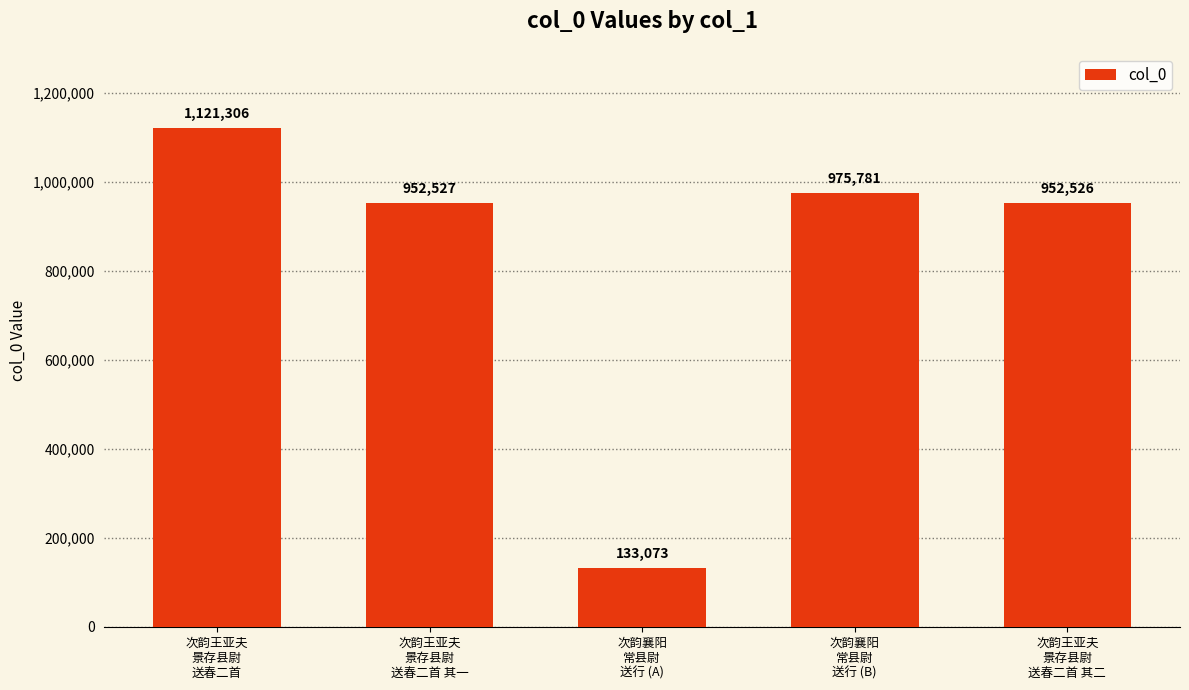

What is the sum of the values at 次韵襄阳
常县尉
送行 (A) and 次韵襄阳
常县尉
送行 (B)?

1108854